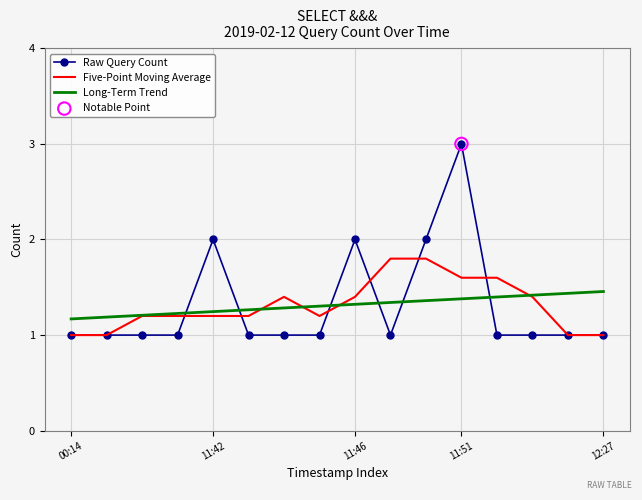

Which series has the largest range (max minus min)?

Raw Query Count